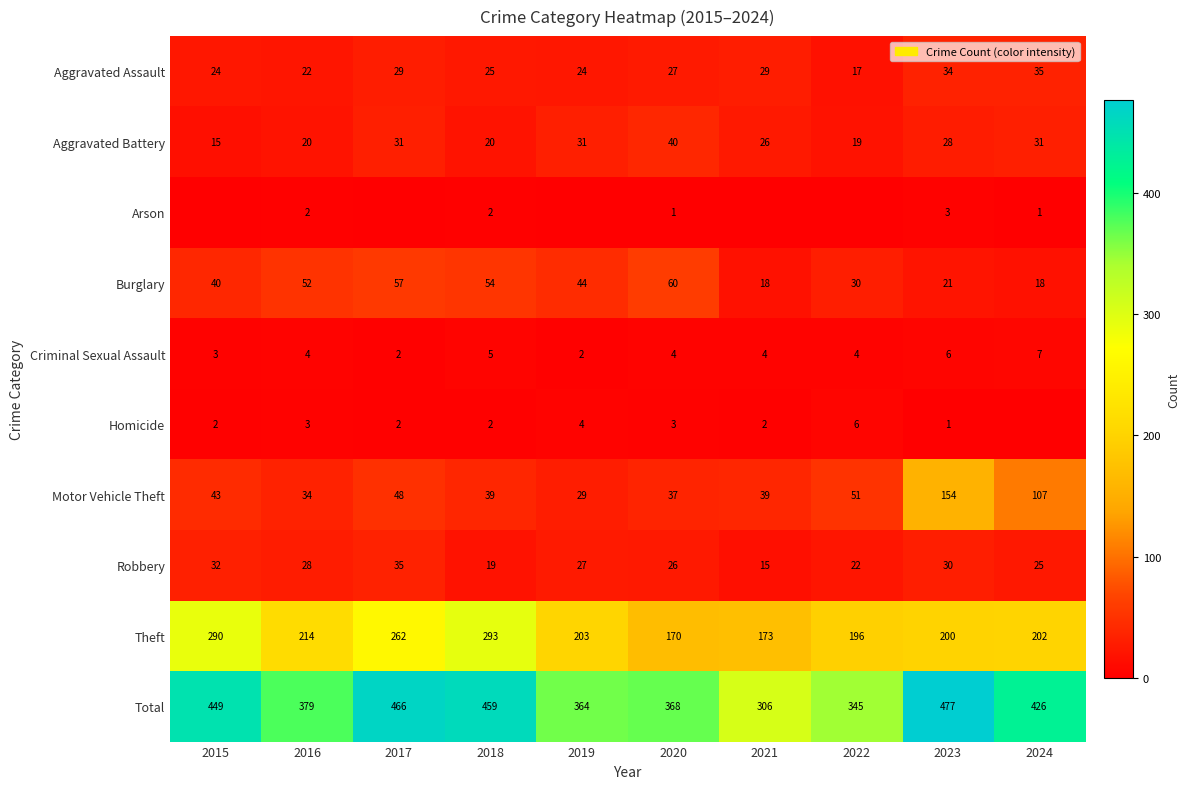

How many categories are shown in the chart?

10